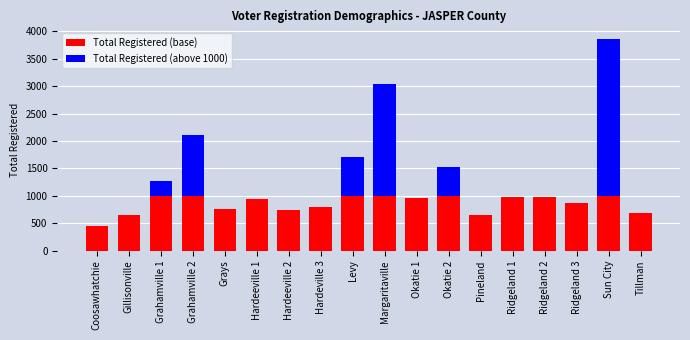

The Total Registered (base) series shows 688 at Tillman. True or false?

True